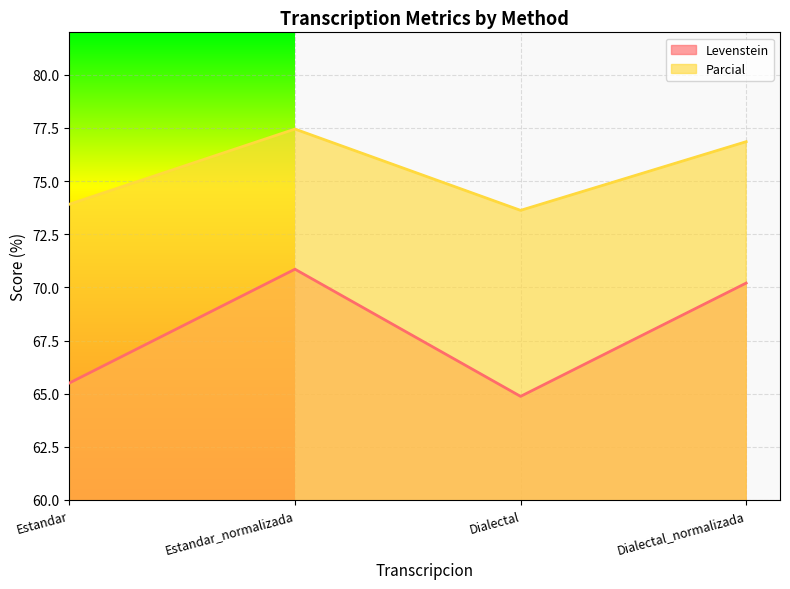

What value does the Parcial series have at Dialectal?

73.6